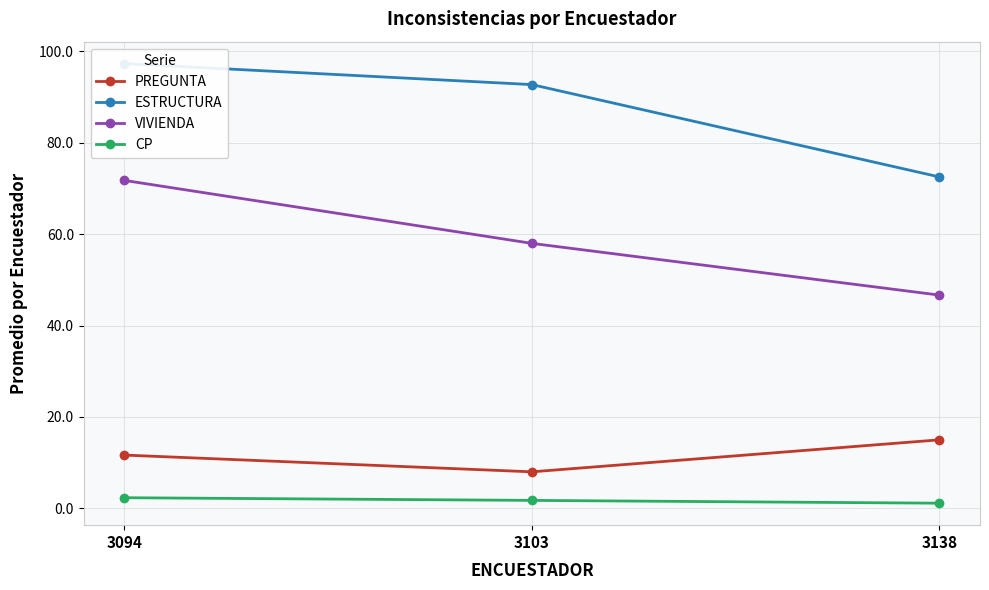

What is the minimum value for VIVIENDA?

46.7